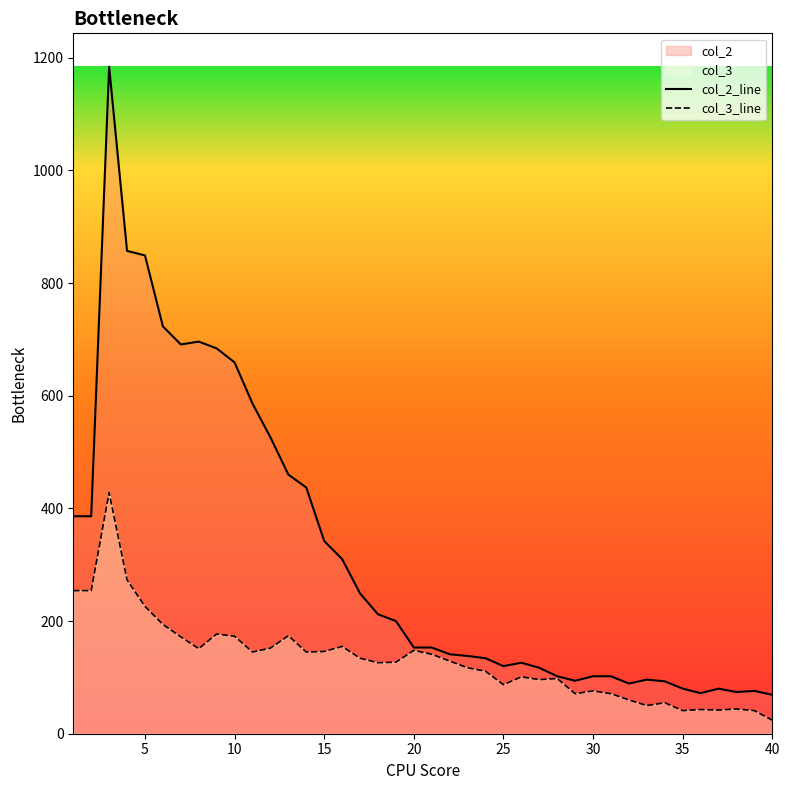

What is the highest value of the col_2_line series?

1184